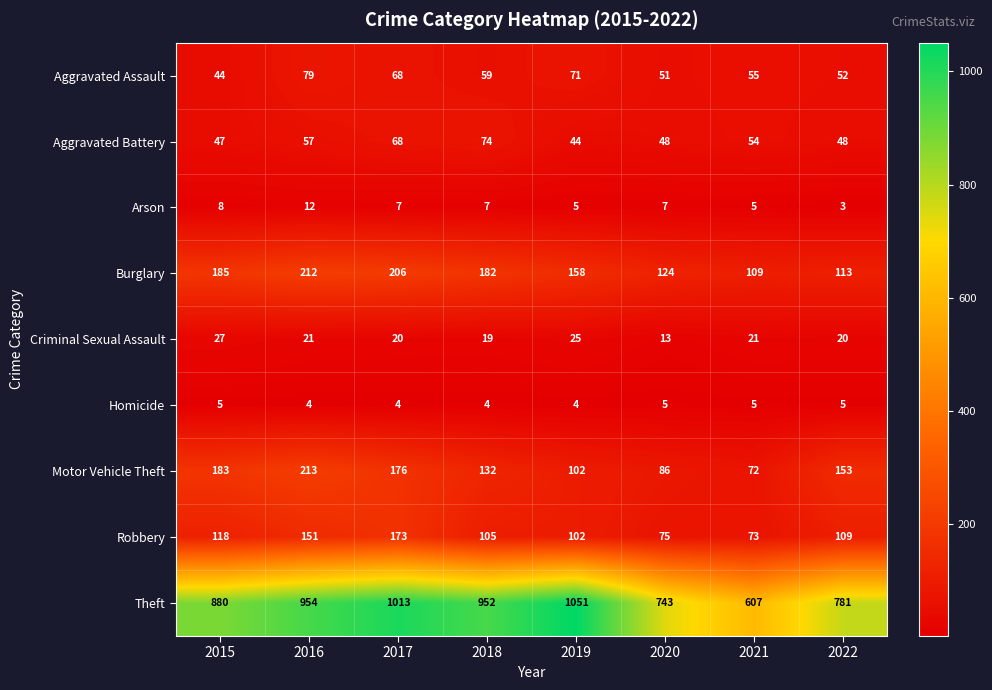

How many distinct data groups are displayed?

9